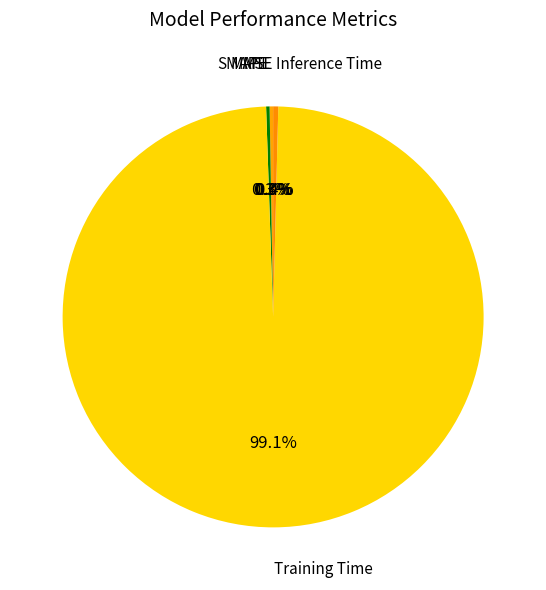

Is the sum of Inference Time and Training Time greater than half?

Yes